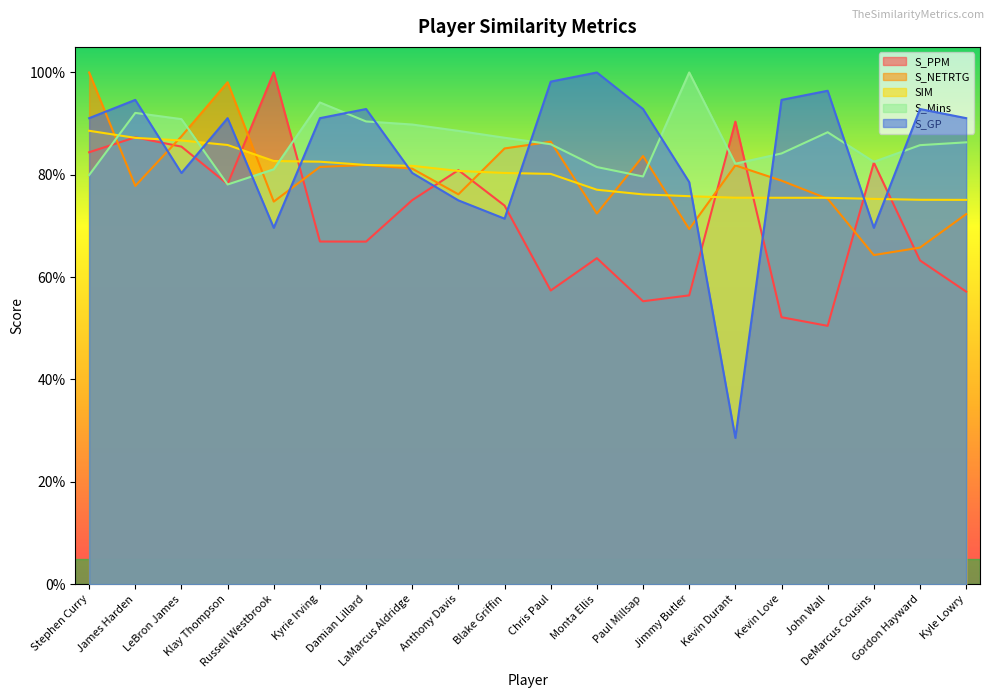

Does the chart have visible grid lines?

No